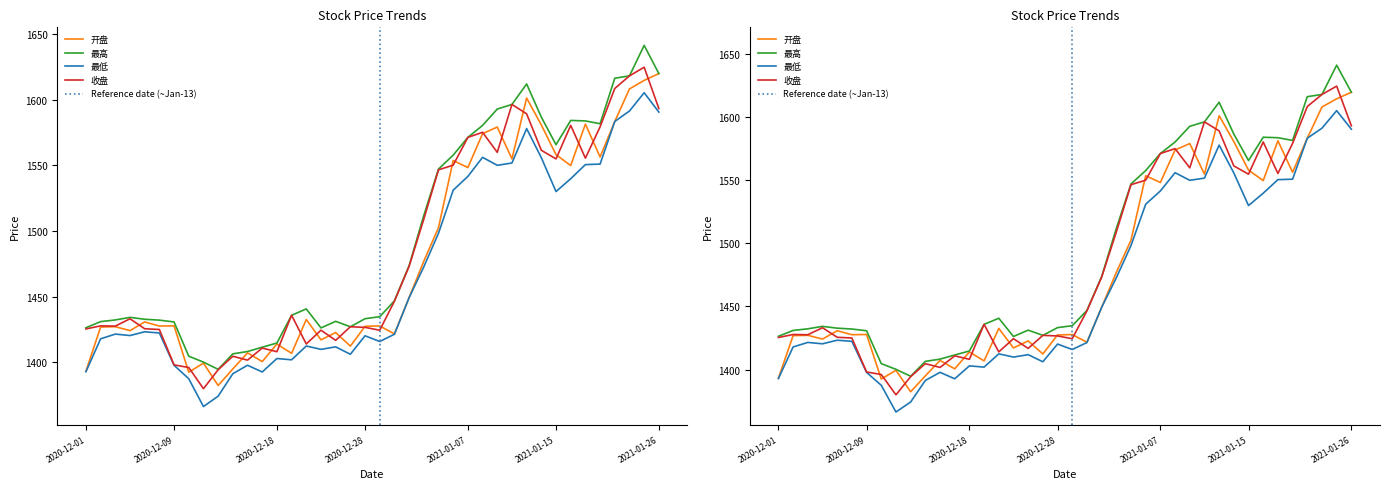

How many interior local valleys does the 收盘 series have?

10